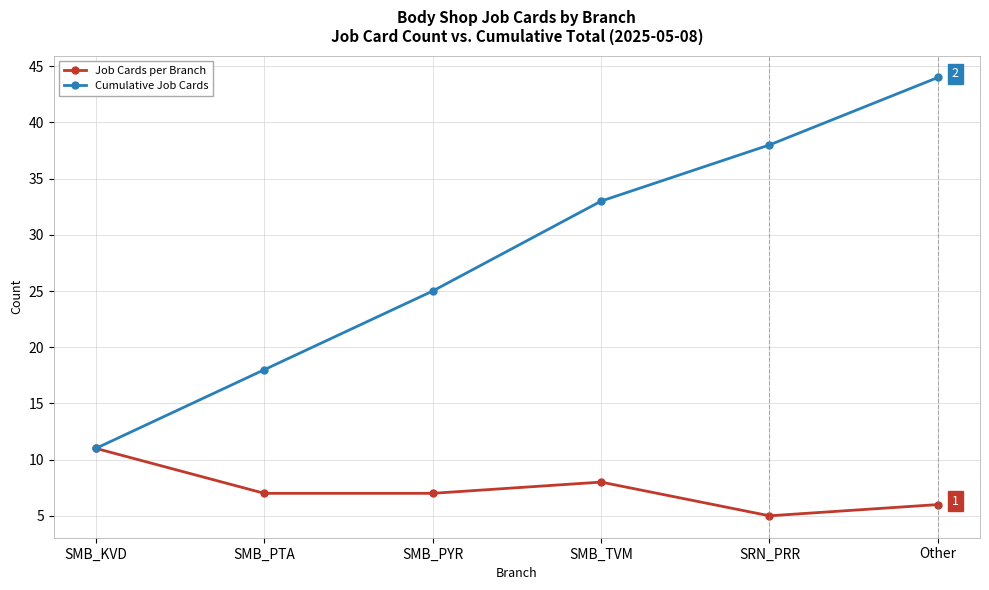

What is the label of the 1st point from the left?

SMB_KVD